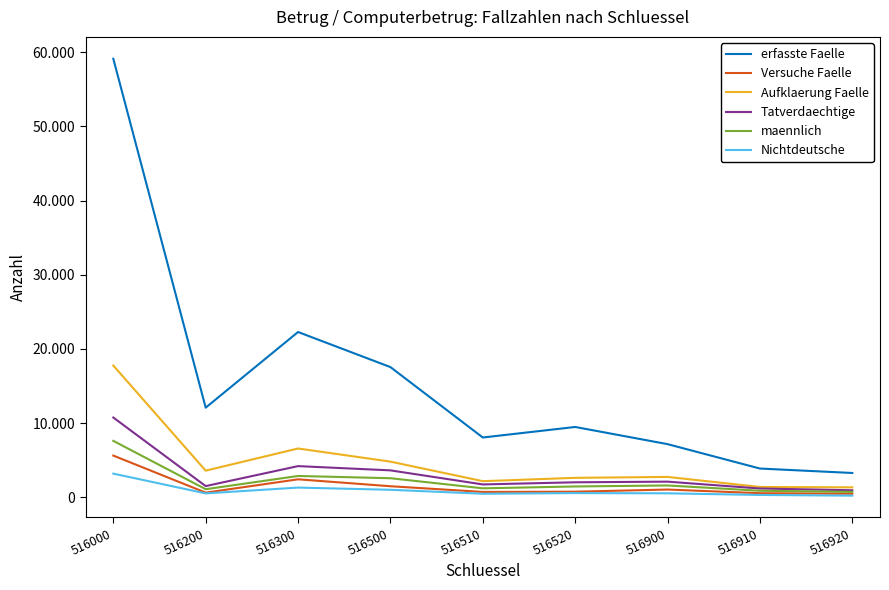

Which label corresponds to the smallest value in the chart?

516920